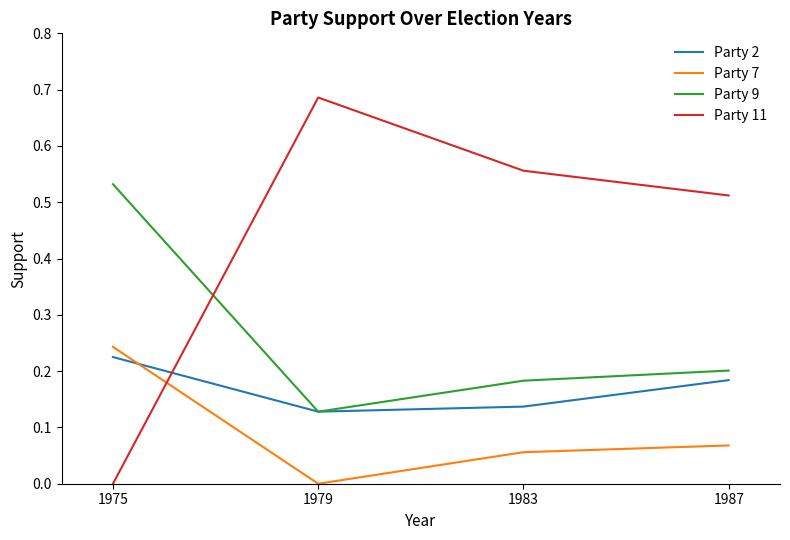

Where do Party 7 and Party 11 first cross each other?

1975 and 1979